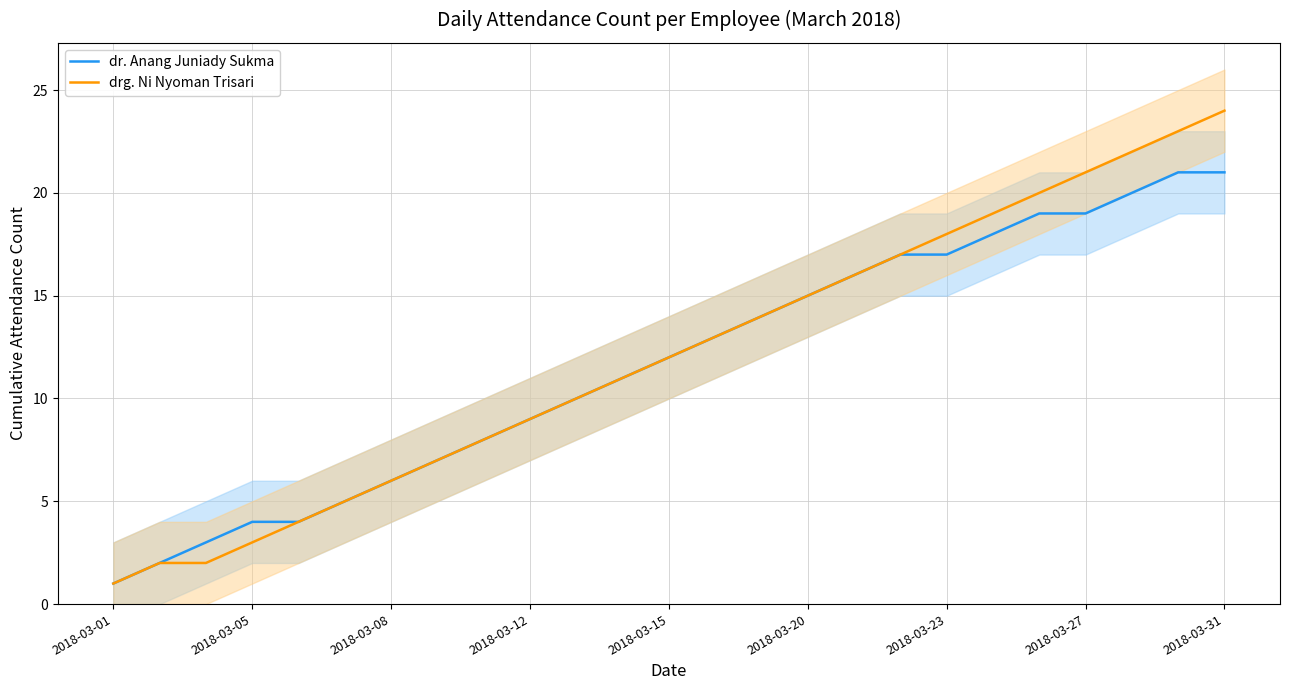

The value of dr. Anang Juniady Sukma at 2018-03-05 is 4. True or false?

True